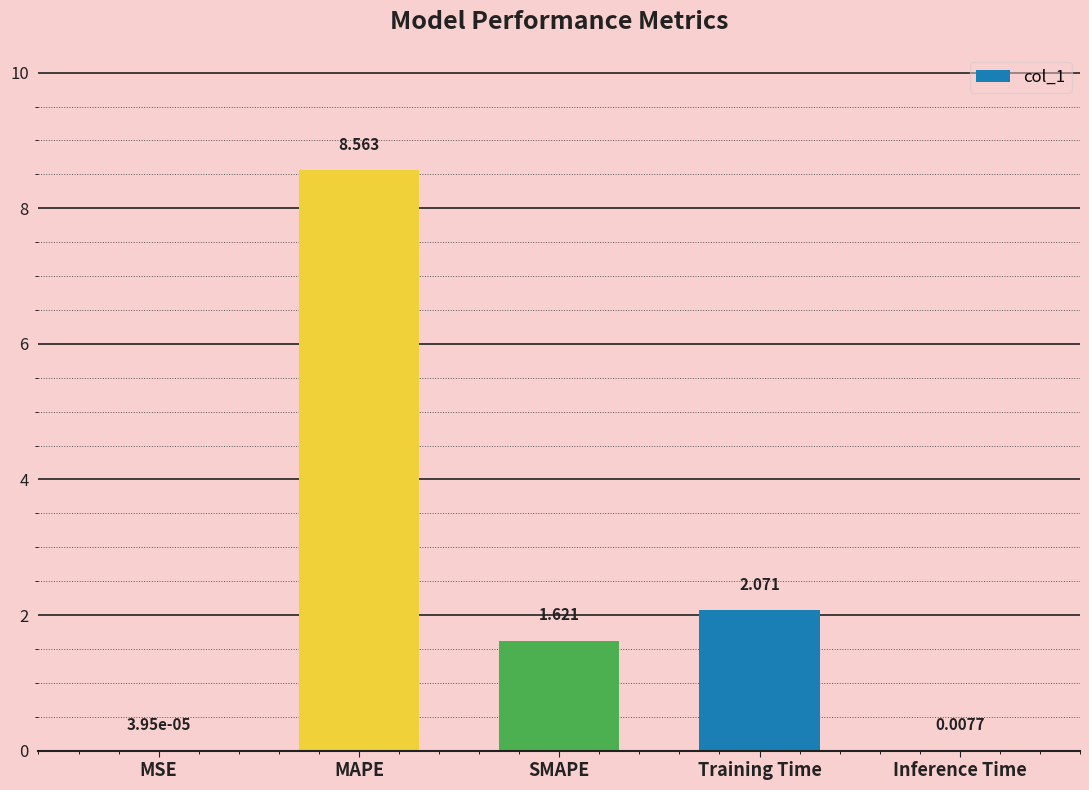

Are the bars horizontal?

No